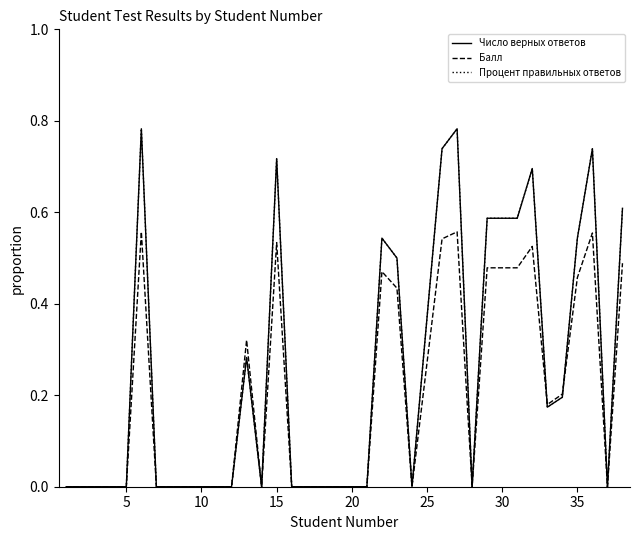

Does the chart display data point markers on the line(s)?

No